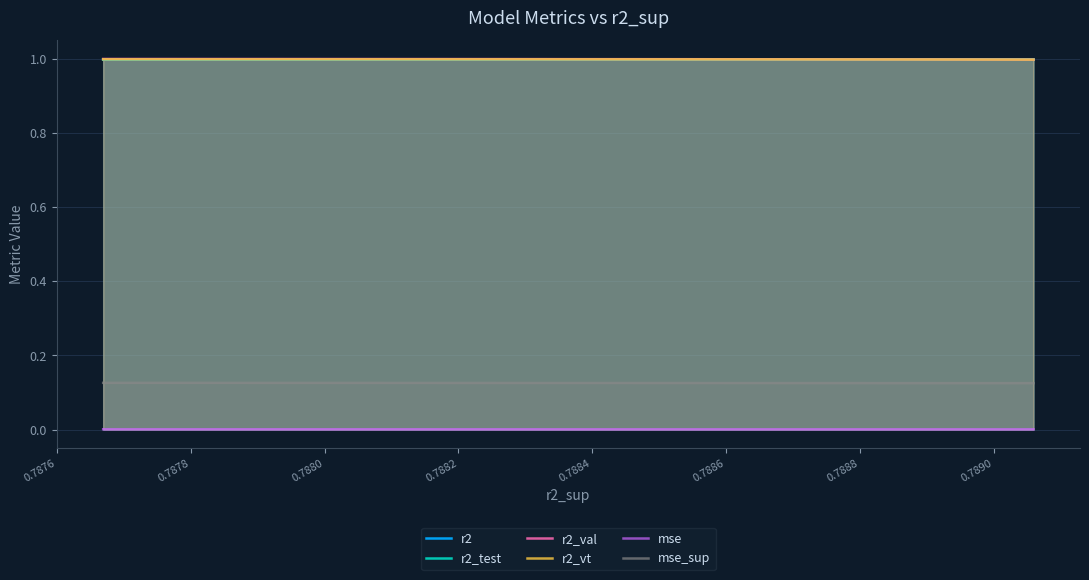

What is the total value across all series at 0.7884?

4.1